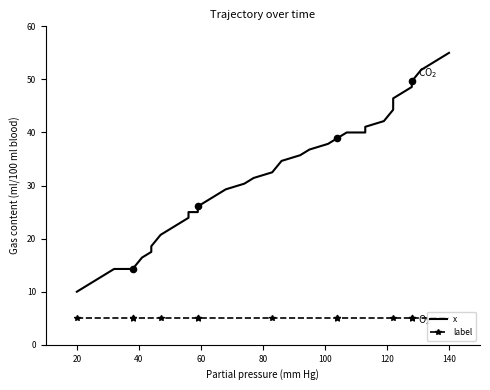

Which series contains the highest Y value?

x